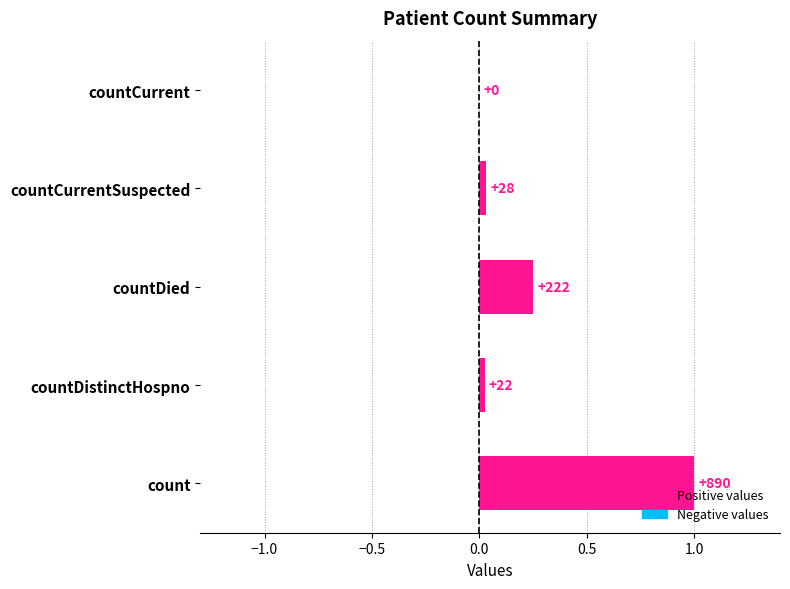

What is the average value?

0.3